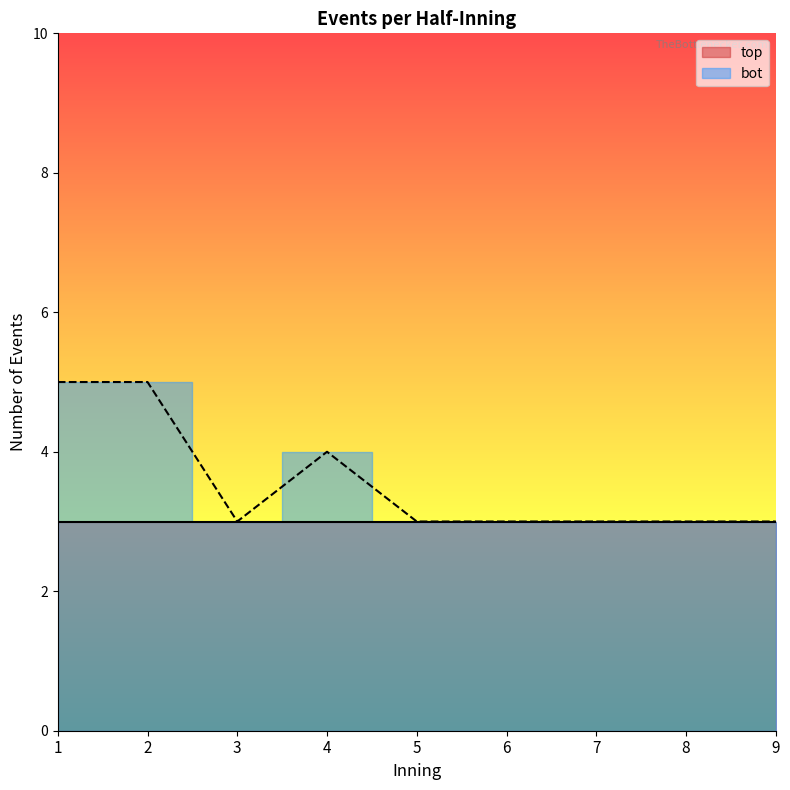

What is the value of the 6th point from the left?

3